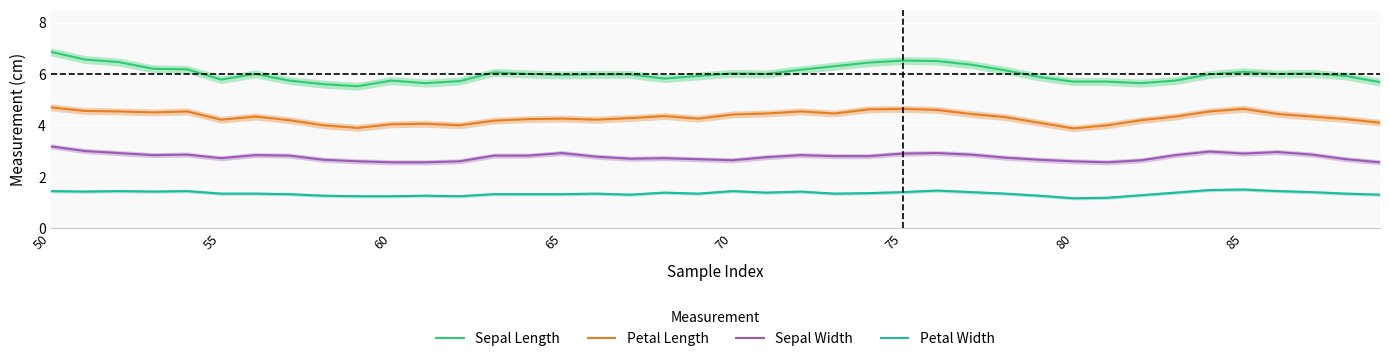

True or false: Sepal Width and Petal Length intersect in this chart.

False